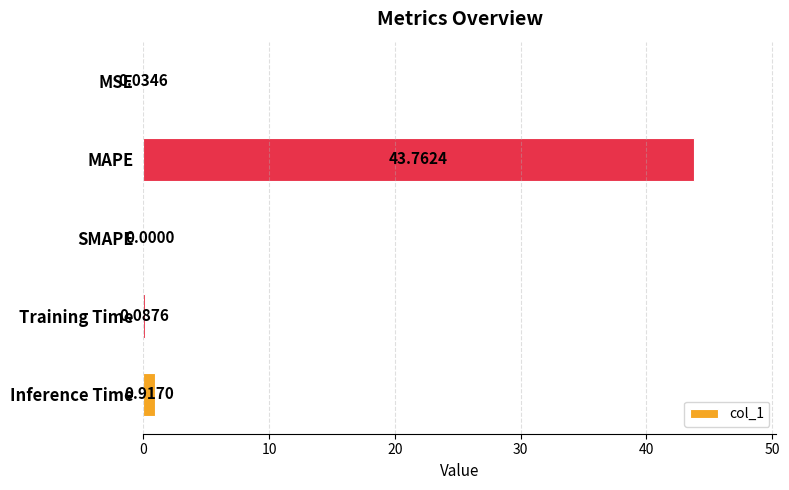

What is the sum of the values at MSE and MAPE?

43.8